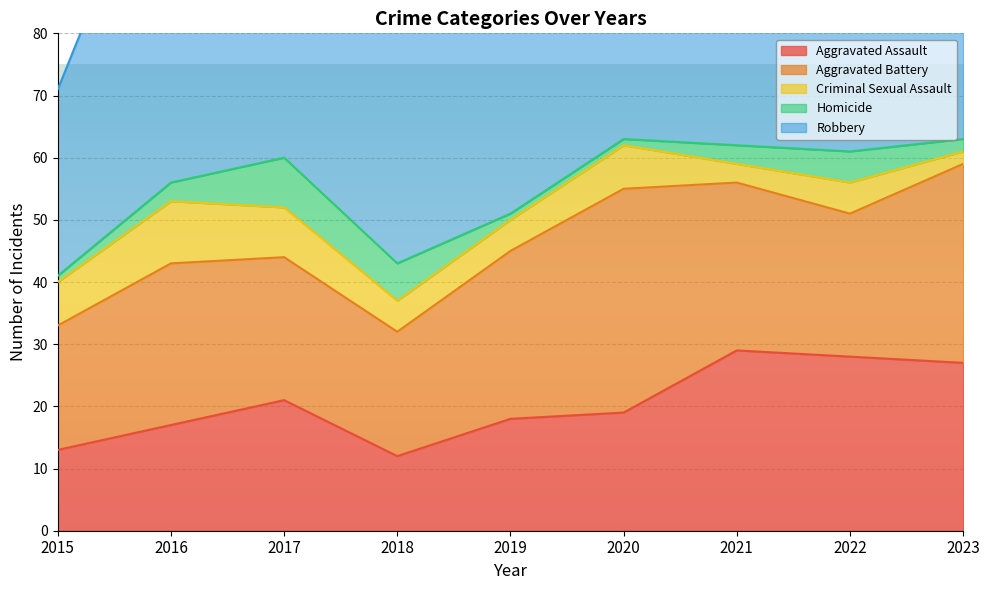

What is the minimum value for Robbery?

20